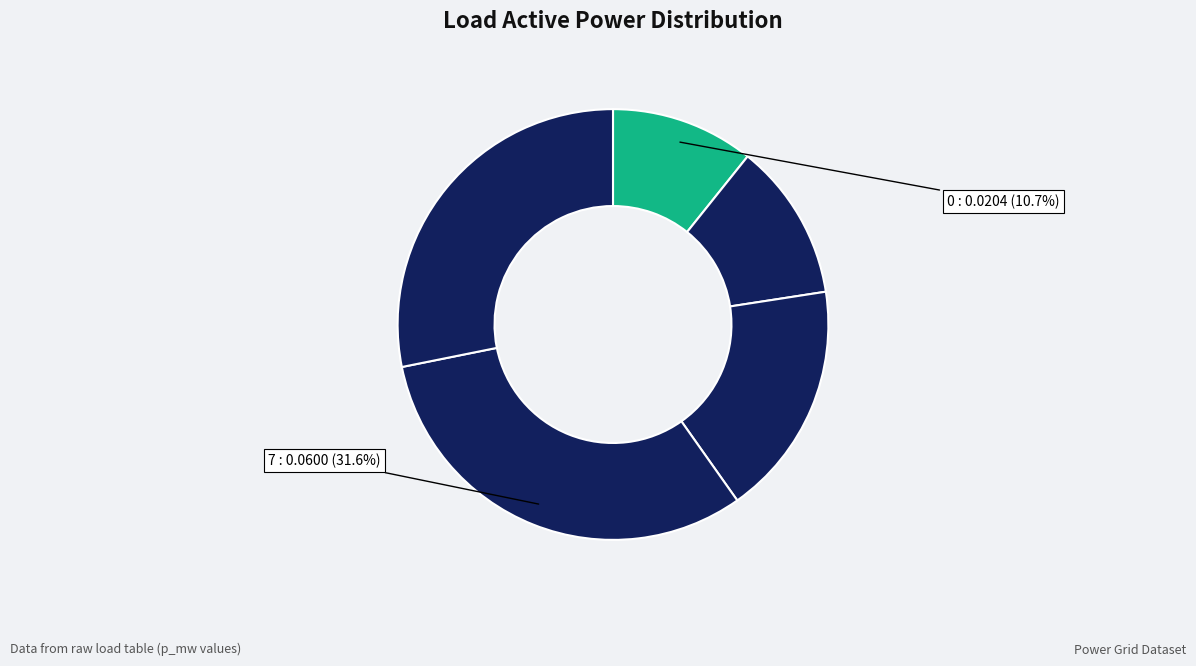

How many segments does this pie chart have?

5